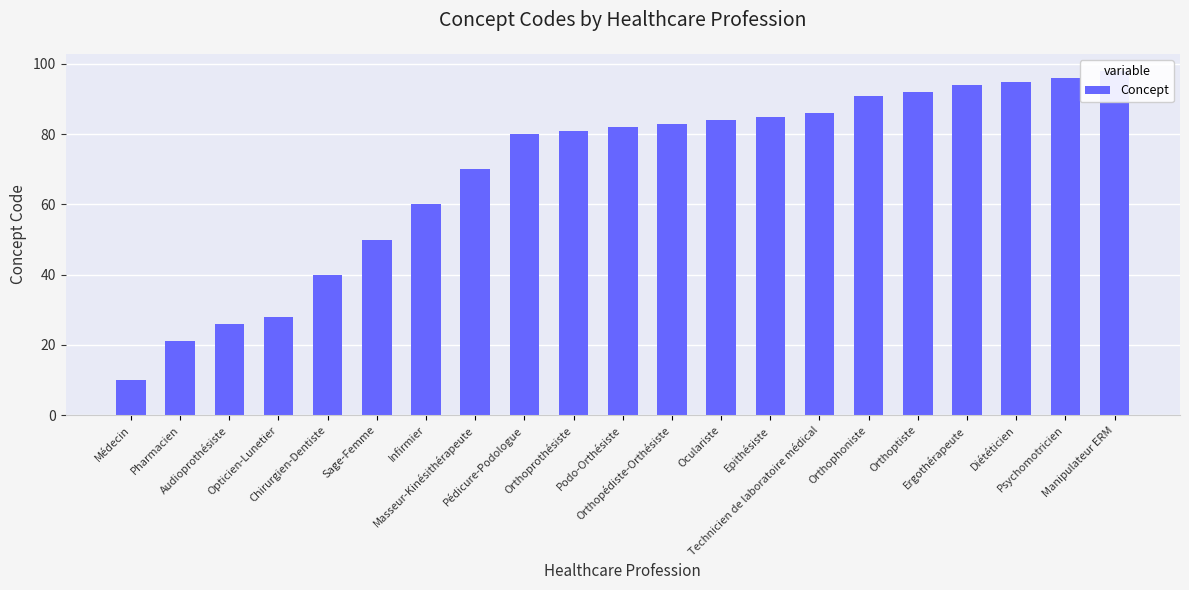

What is the change in value from Chirurgien-Dentiste to Infirmier?

+20